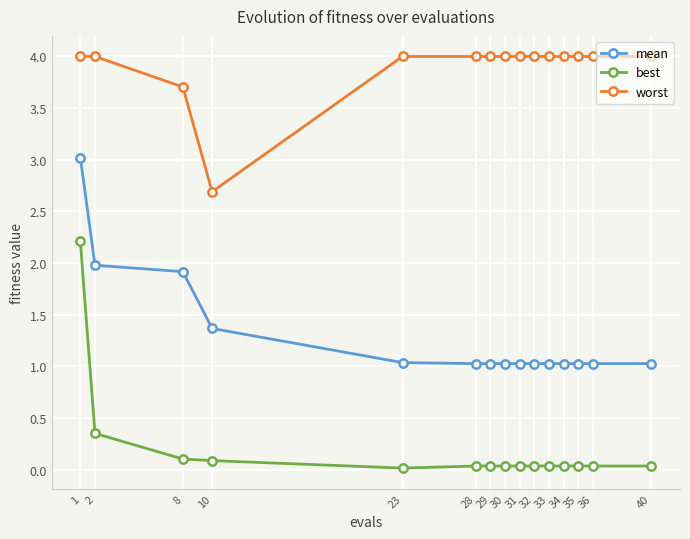

Where is the first local minimum for worst?

10